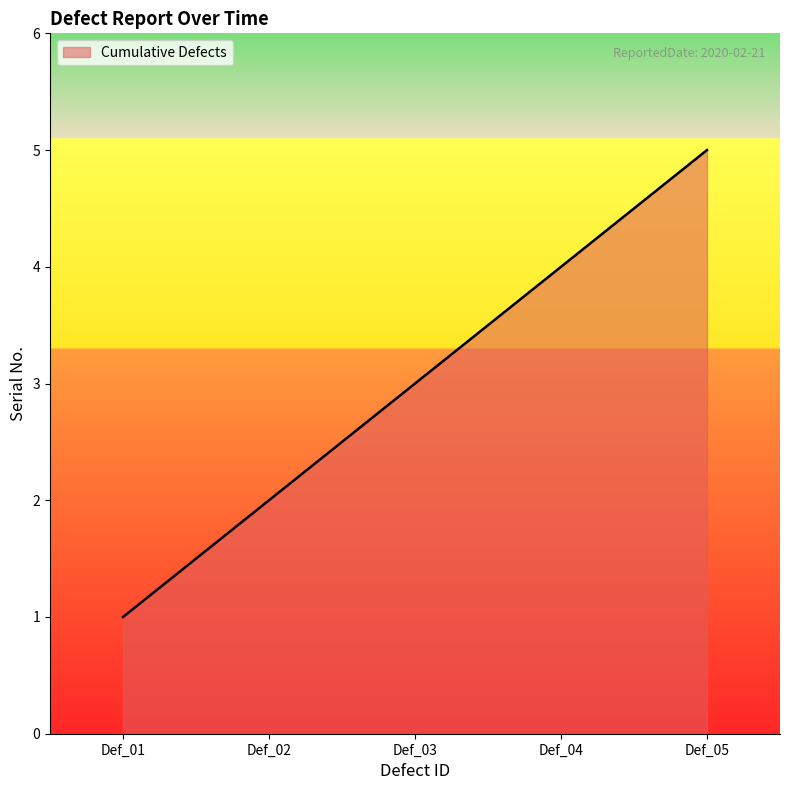

What is the difference between the maximum and minimum values?

4